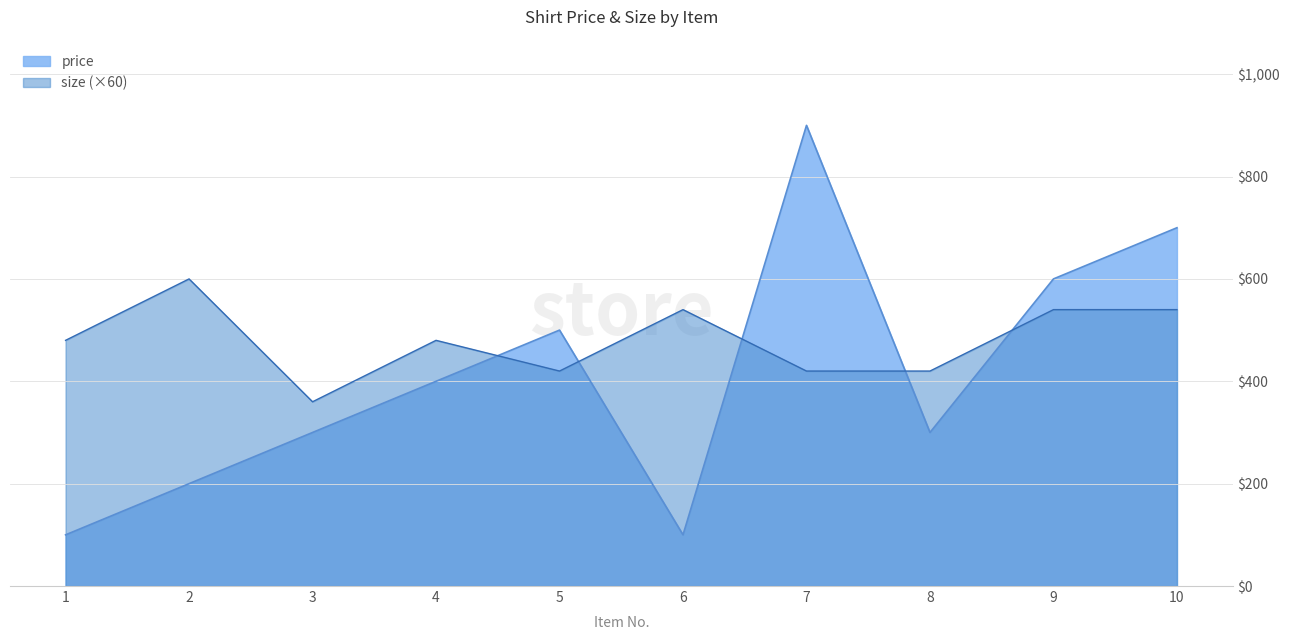

What are all the series names shown in the legend?

price, size (×60)